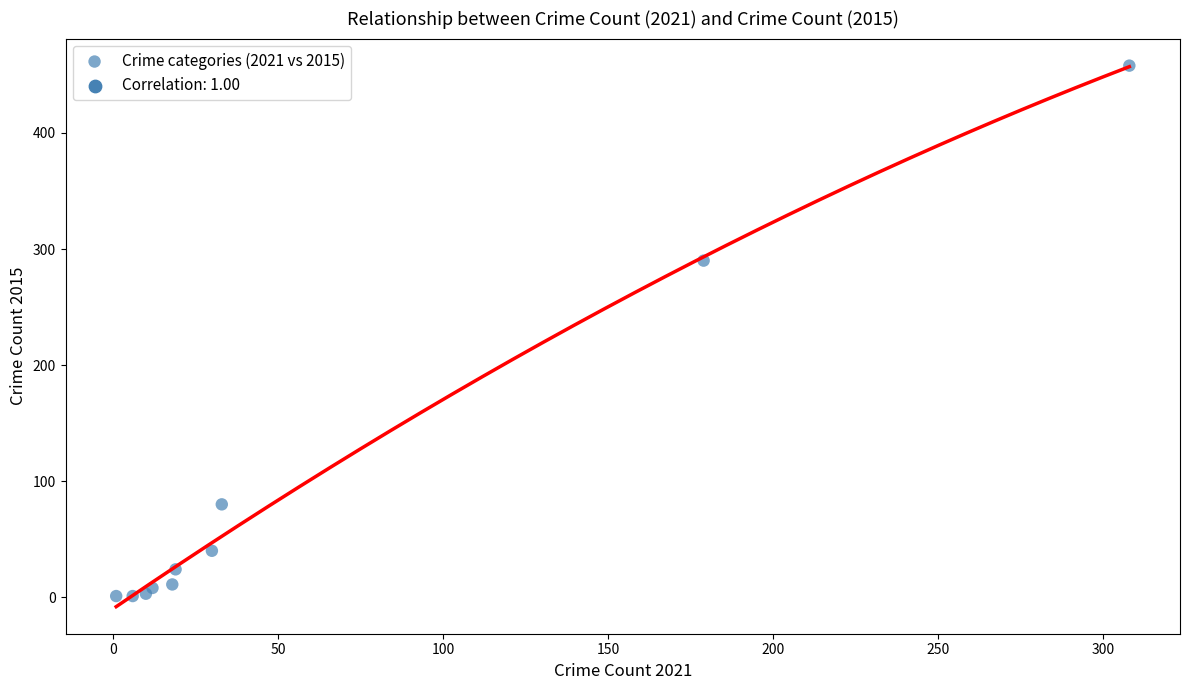

What Y value in the scatter plot is closest to 229?

290